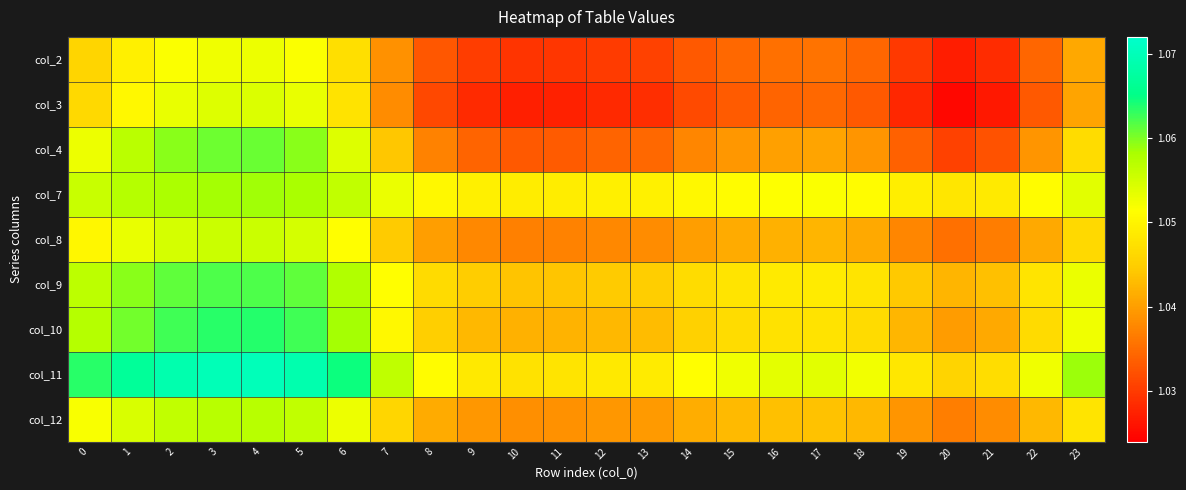

What is the greatest value displayed?

1.1